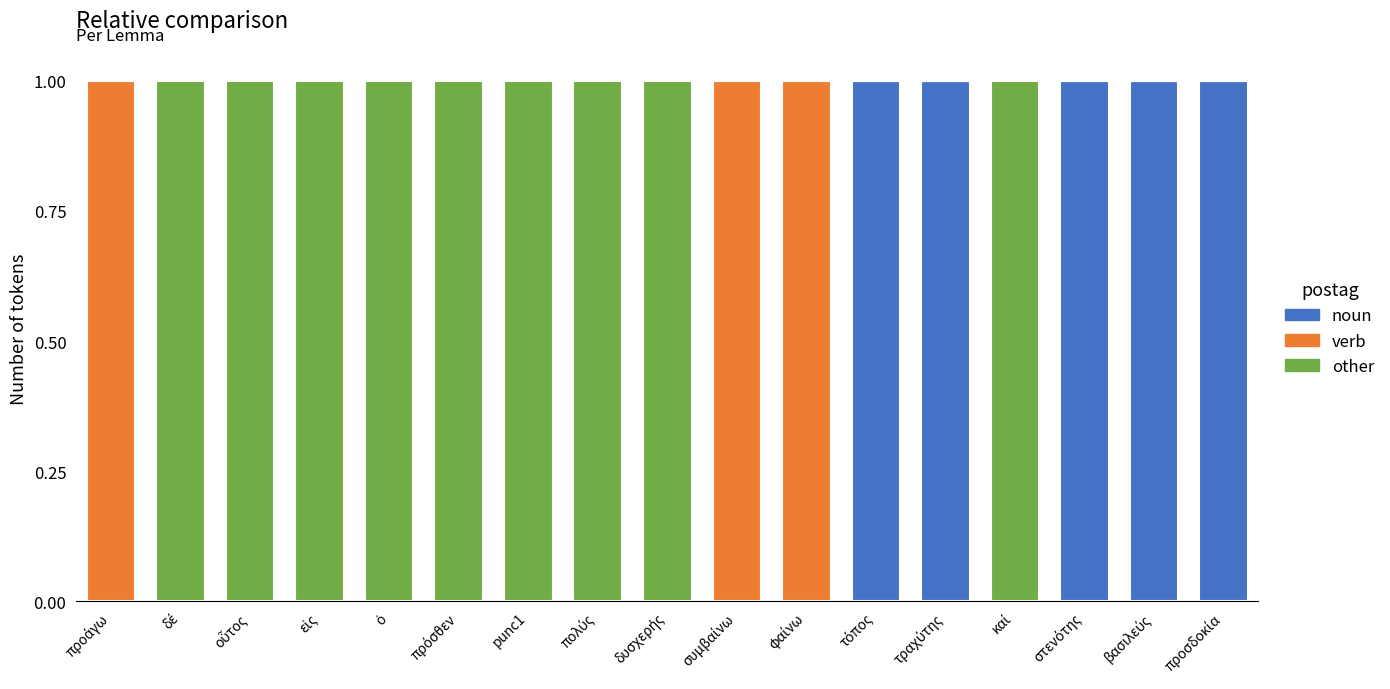

How many categories are shown in the chart?

17